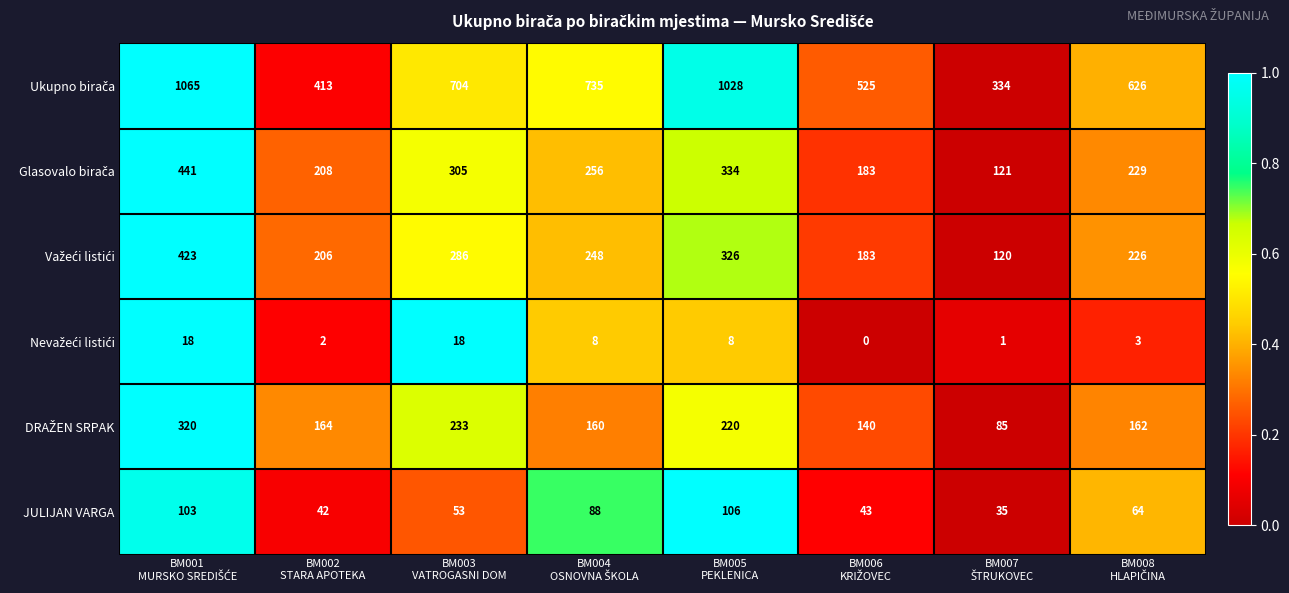

At how many categories does at least one series exceed 503?

6